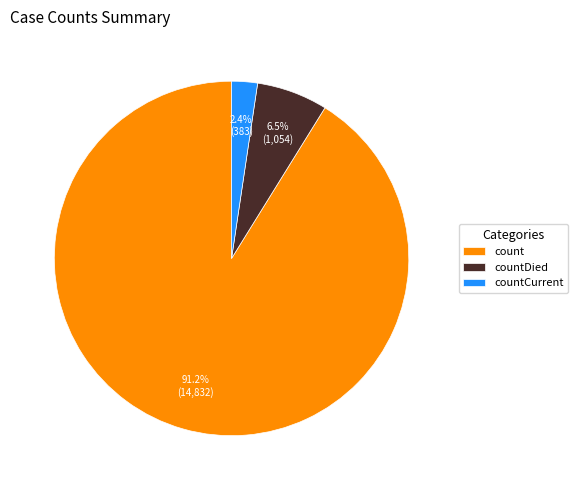

Is countDied the majority of the pie?

No